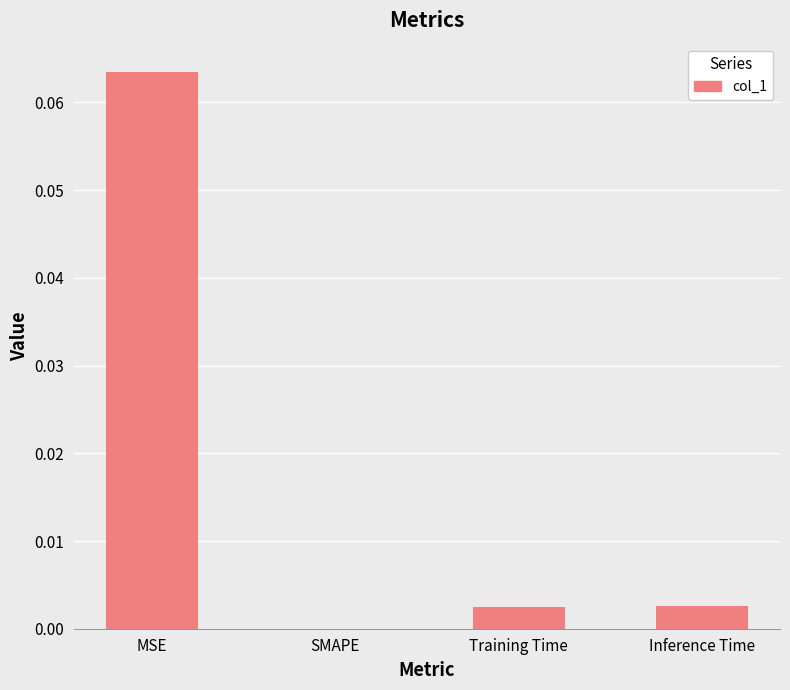

At which category does the chart reach its peak across all series?

MSE